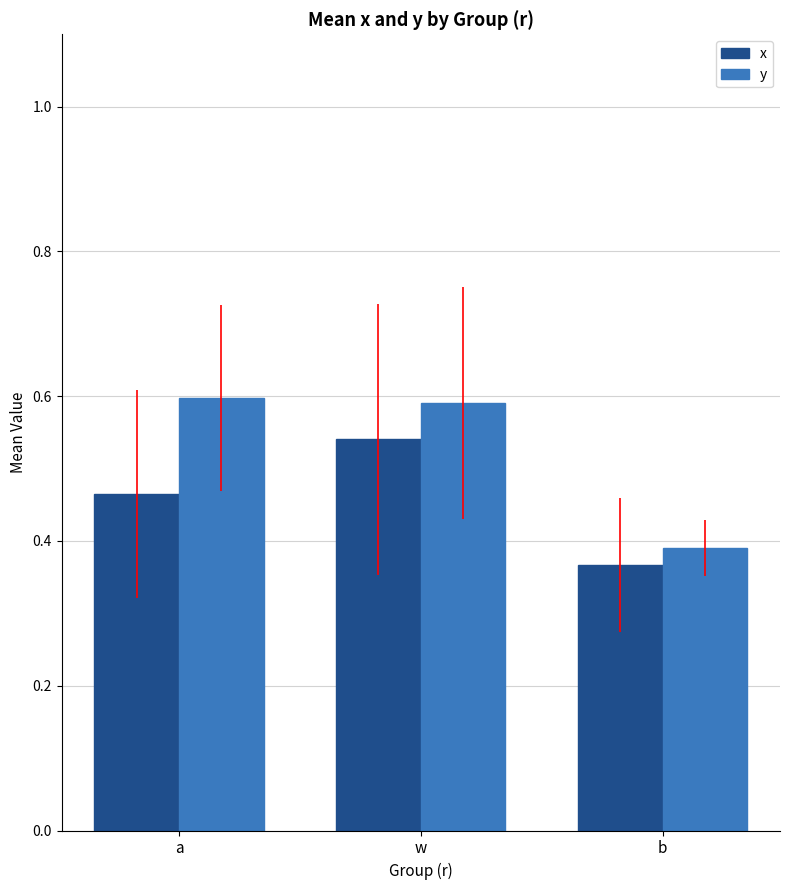

At which label is x closest to 0?

b